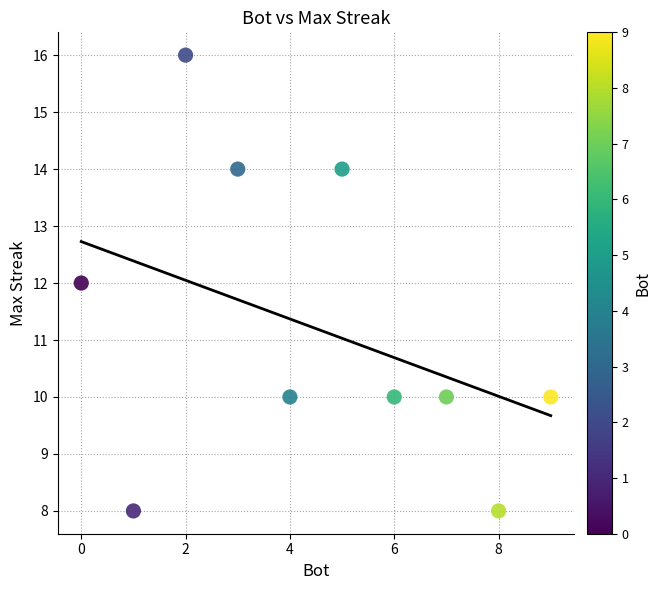

What is the range of X values (max minus min)?

9